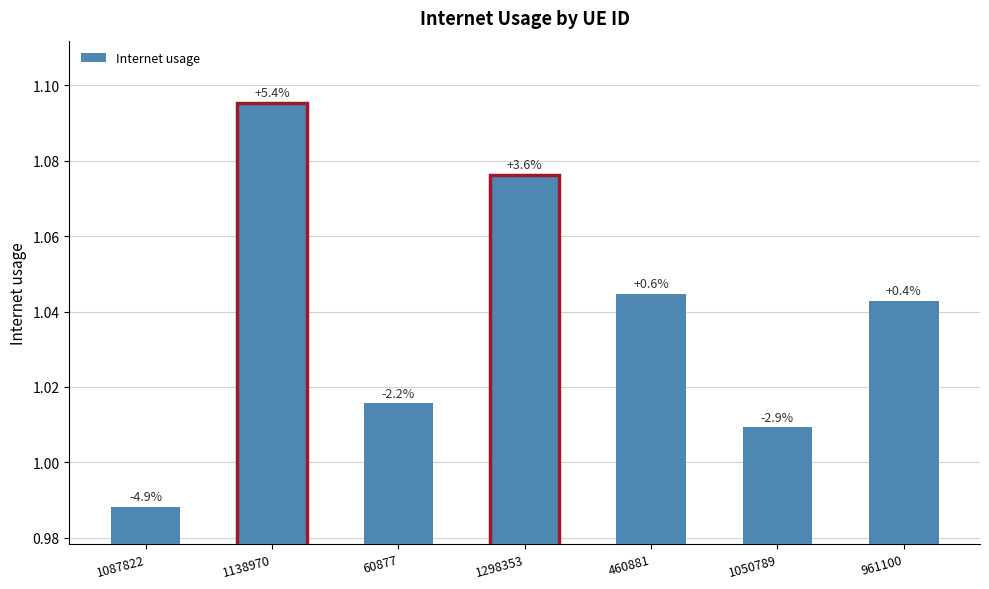

What is the value of the 1st bar from the left?

1.0